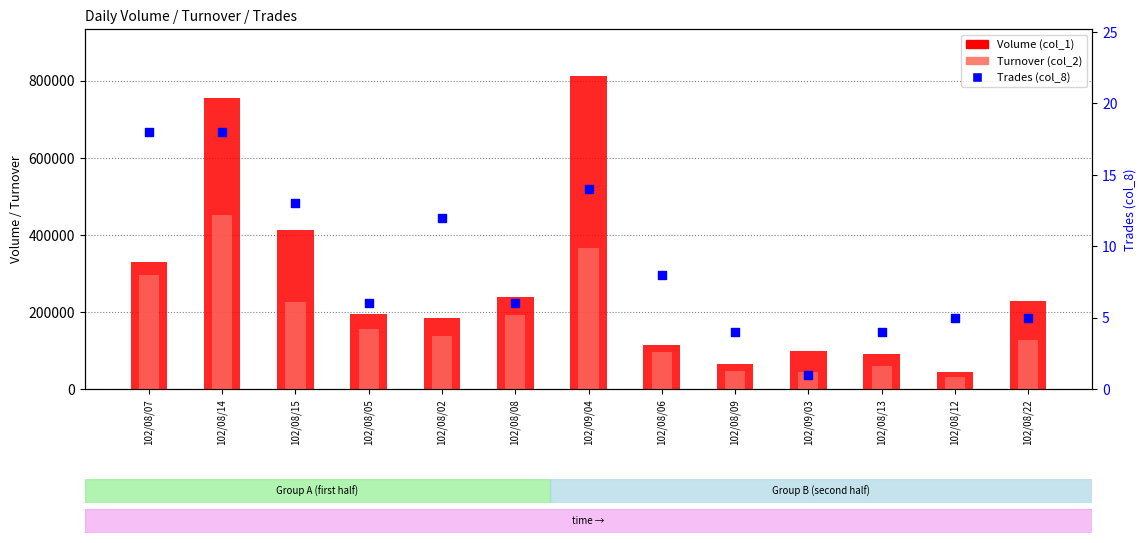

At how many categories does at least one series exceed 732078?

2